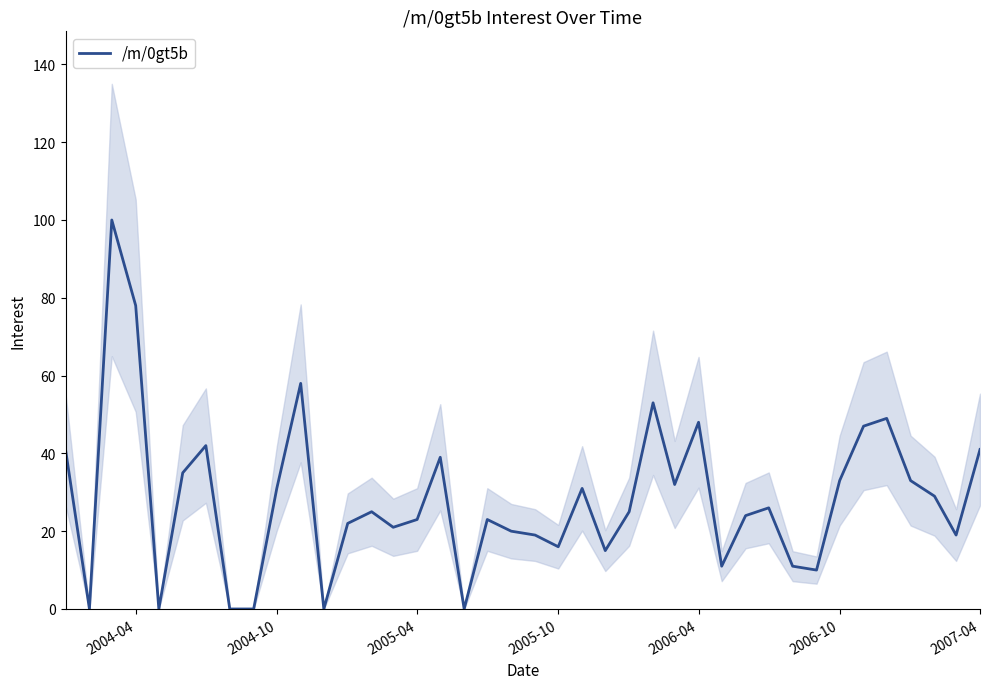

How many values are below 25?

19